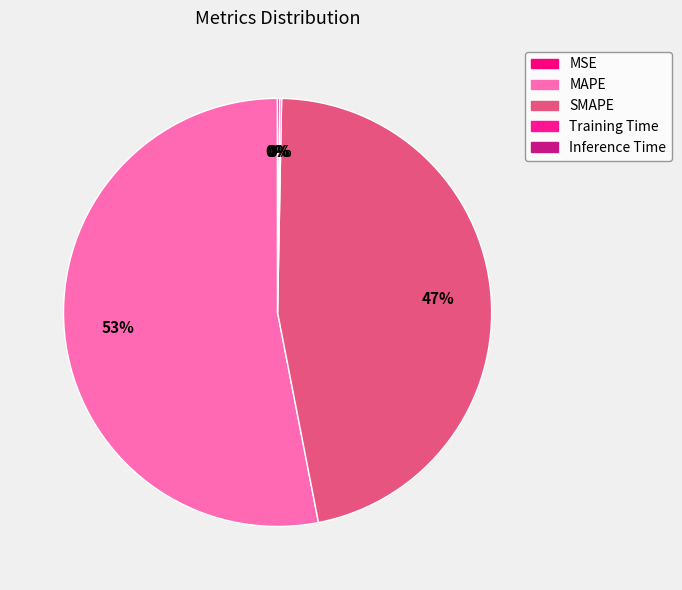

To the nearest percent, what is the difference between the MAPE and Inference Time slice percentages?

53%